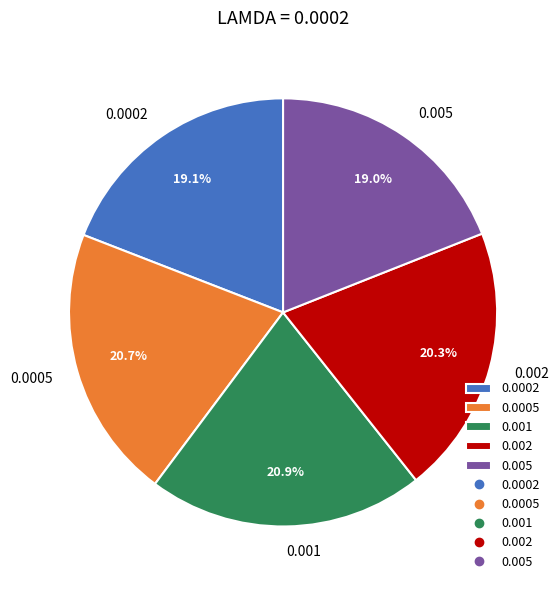

Do 0.0005 and 0.0002 together represent more than half of the pie?

No